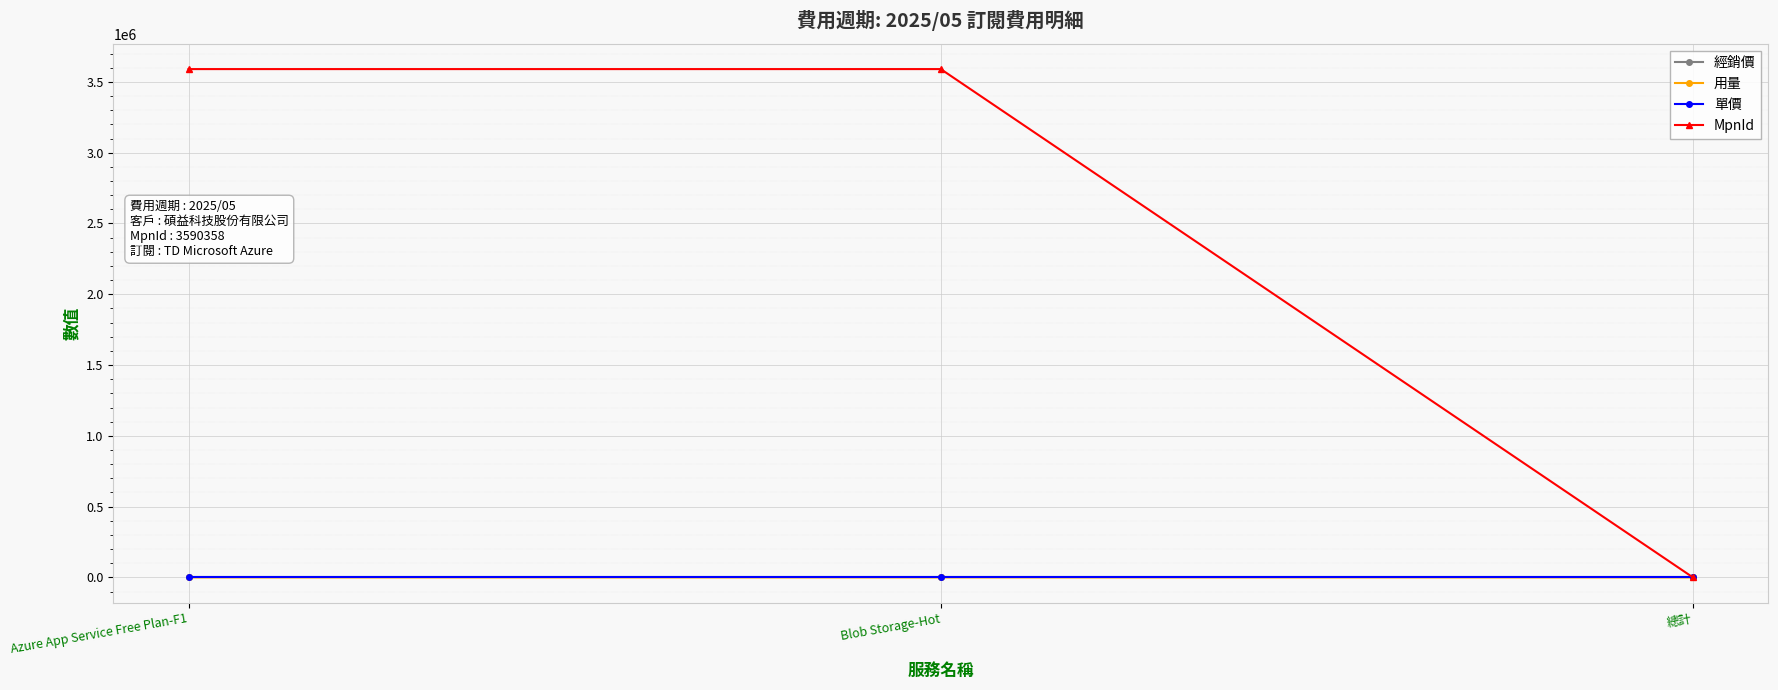

Is this an area chart (filled region under the line)?

No